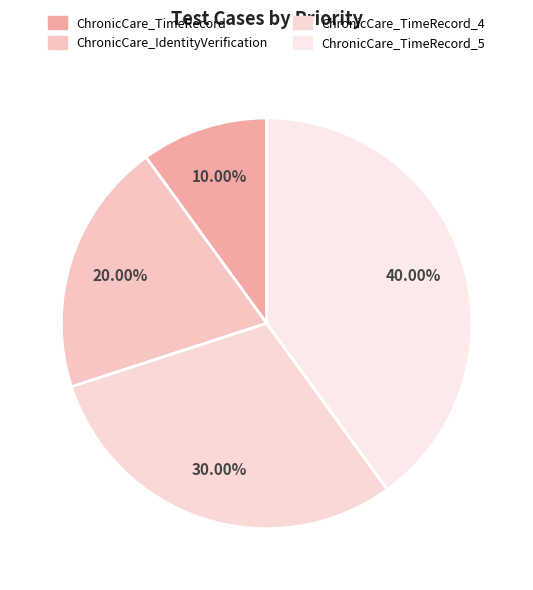

Rank the categories by value from lowest to highest.

ChronicCare_TimeRecord, ChronicCare_IdentityVerification, ChronicCare_TimeRecord_4, ChronicCare_TimeRecord_5